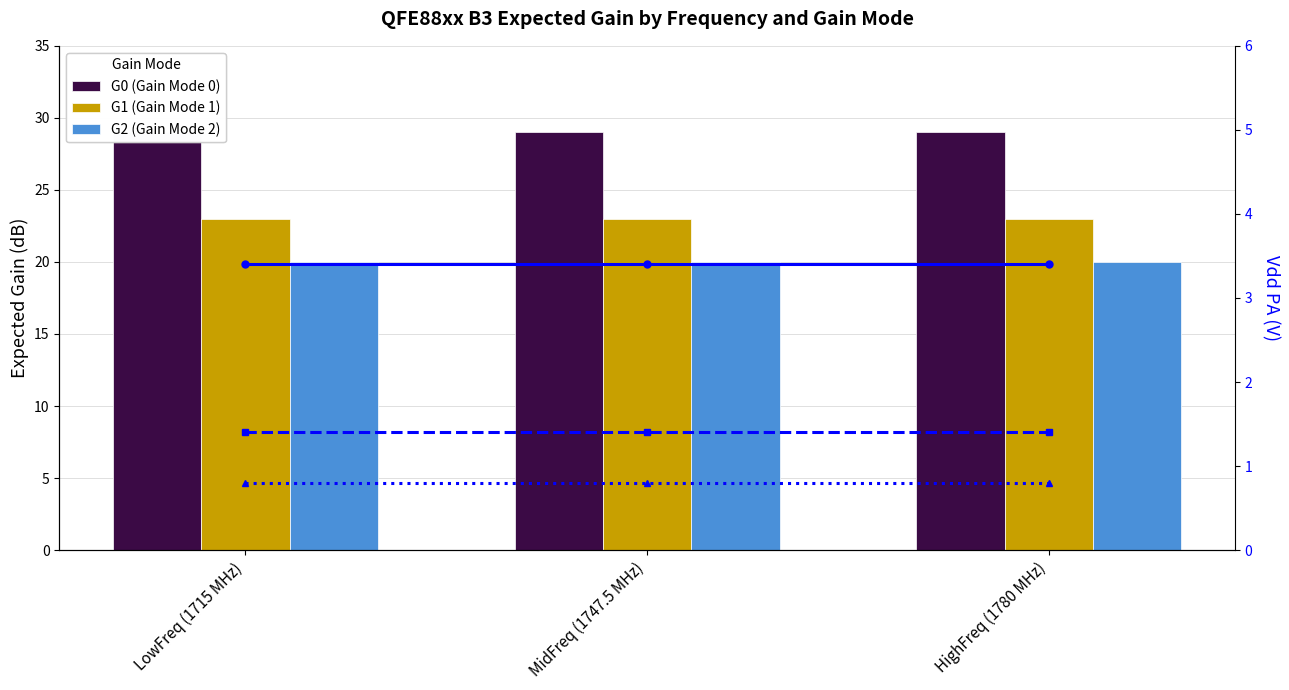

Is the value of G2 (Gain Mode 2) at LowFreq (1715 MHz) greater than the value of G1 (Gain Mode 1) at HighFreq (1780 MHz)?

No